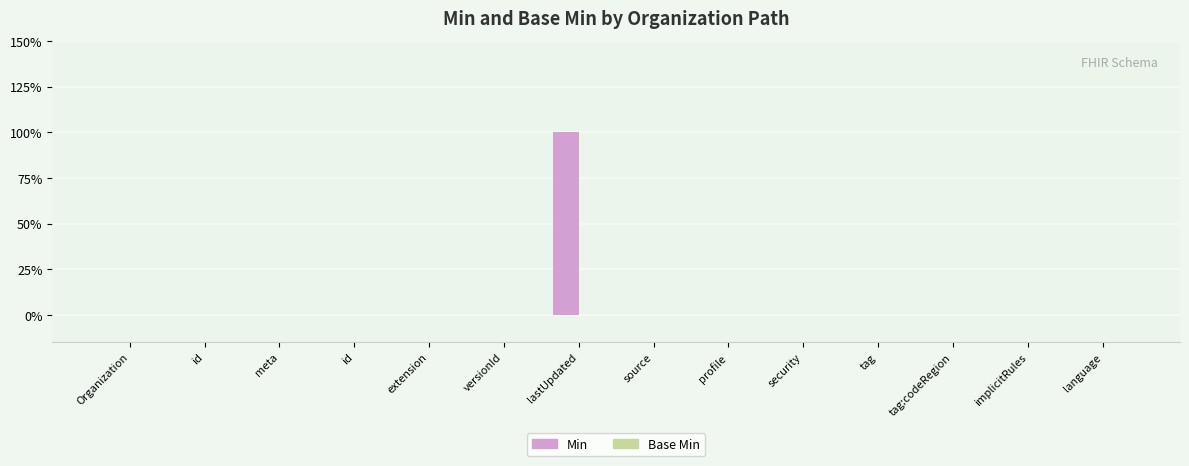

Are the bars horizontal?

No